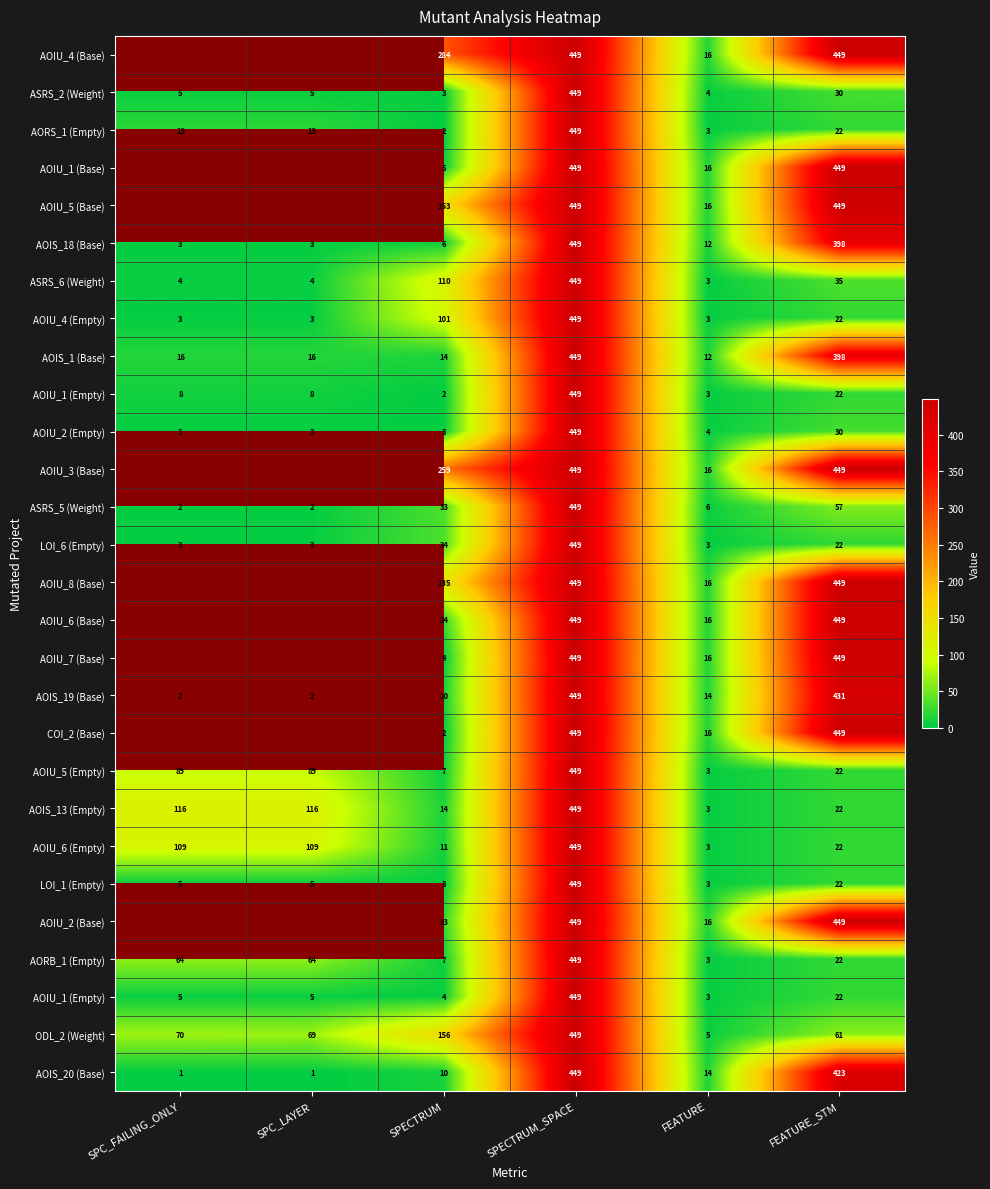

Count the number of categories in the chart.

6